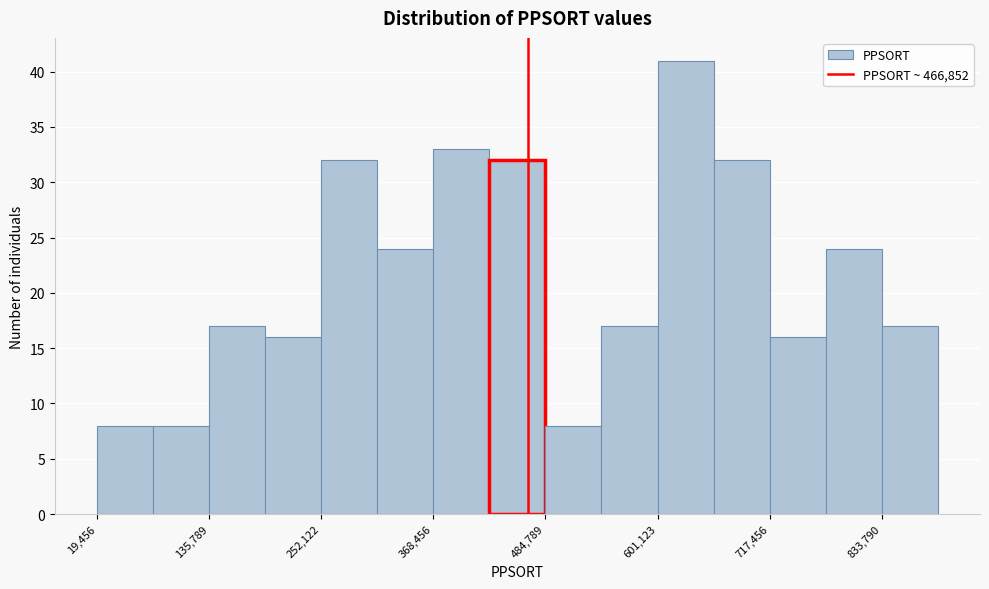

Read against the x-axis, roughly where is the centre of the tallest bar?

640000